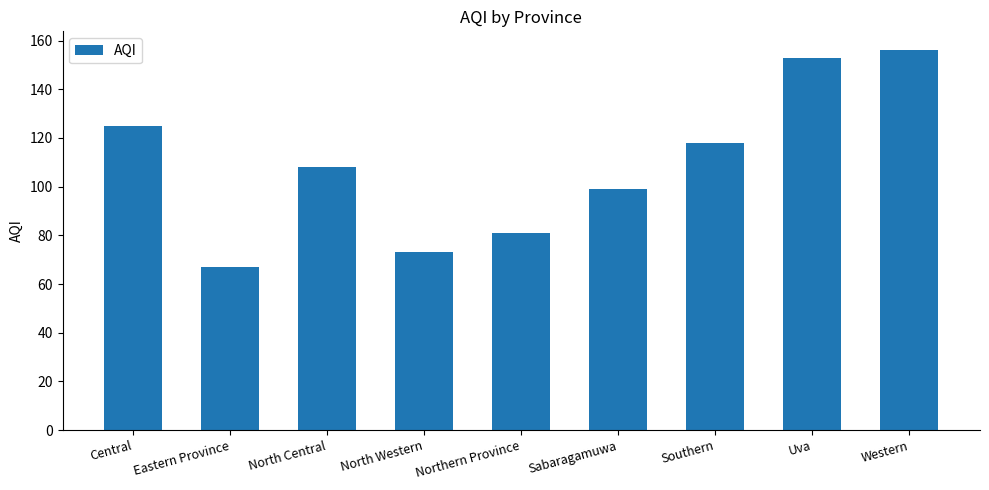

Rank the categories by value from lowest to highest.

Eastern Province, North Western, Northern Province, Sabaragamuwa, North Central, Southern, Central, Uva, Western